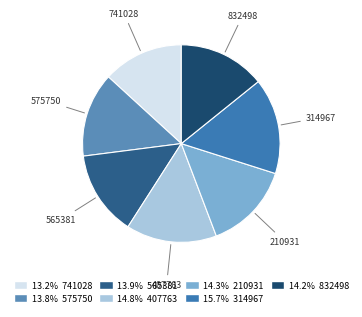

Combined, do 575750 and 407763 account for over 50%?

No